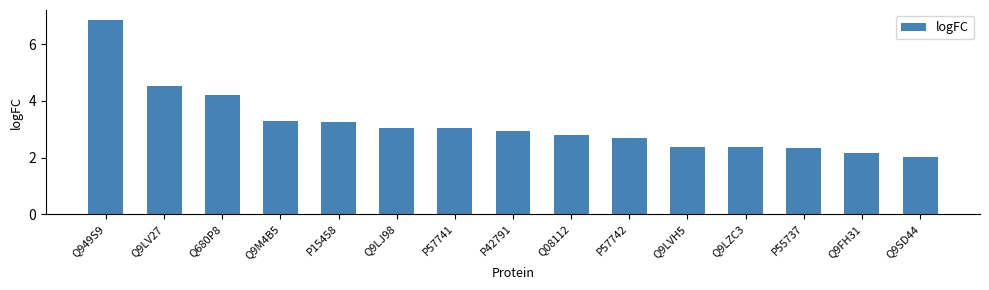

Which has a higher value, Q08112 or Q9LZC3?

Q08112